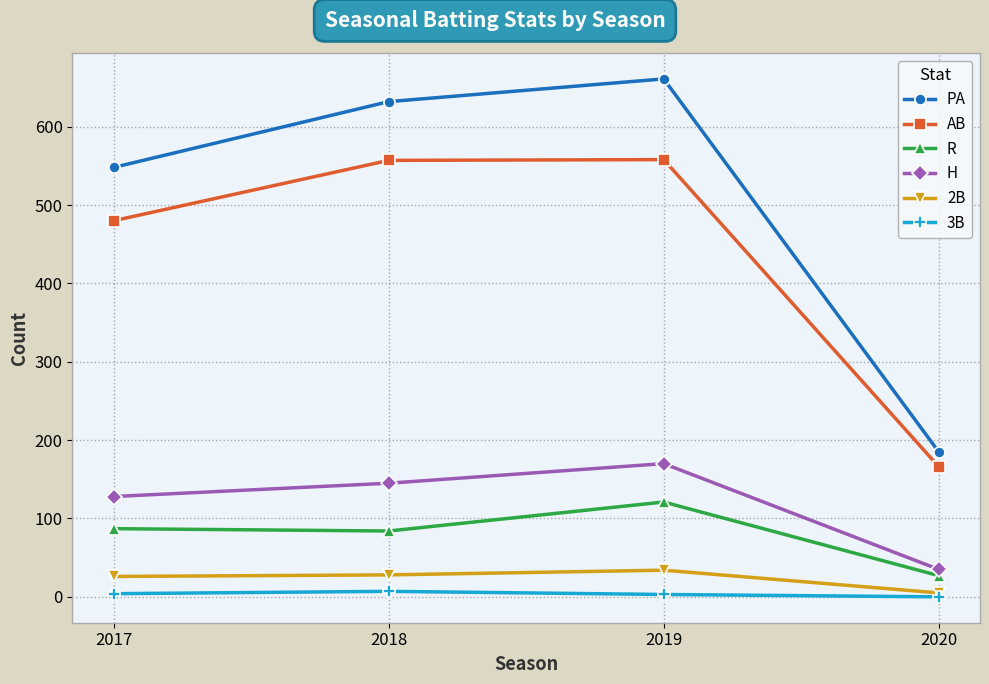

True or false: H has more than 2 interior local peaks.

False